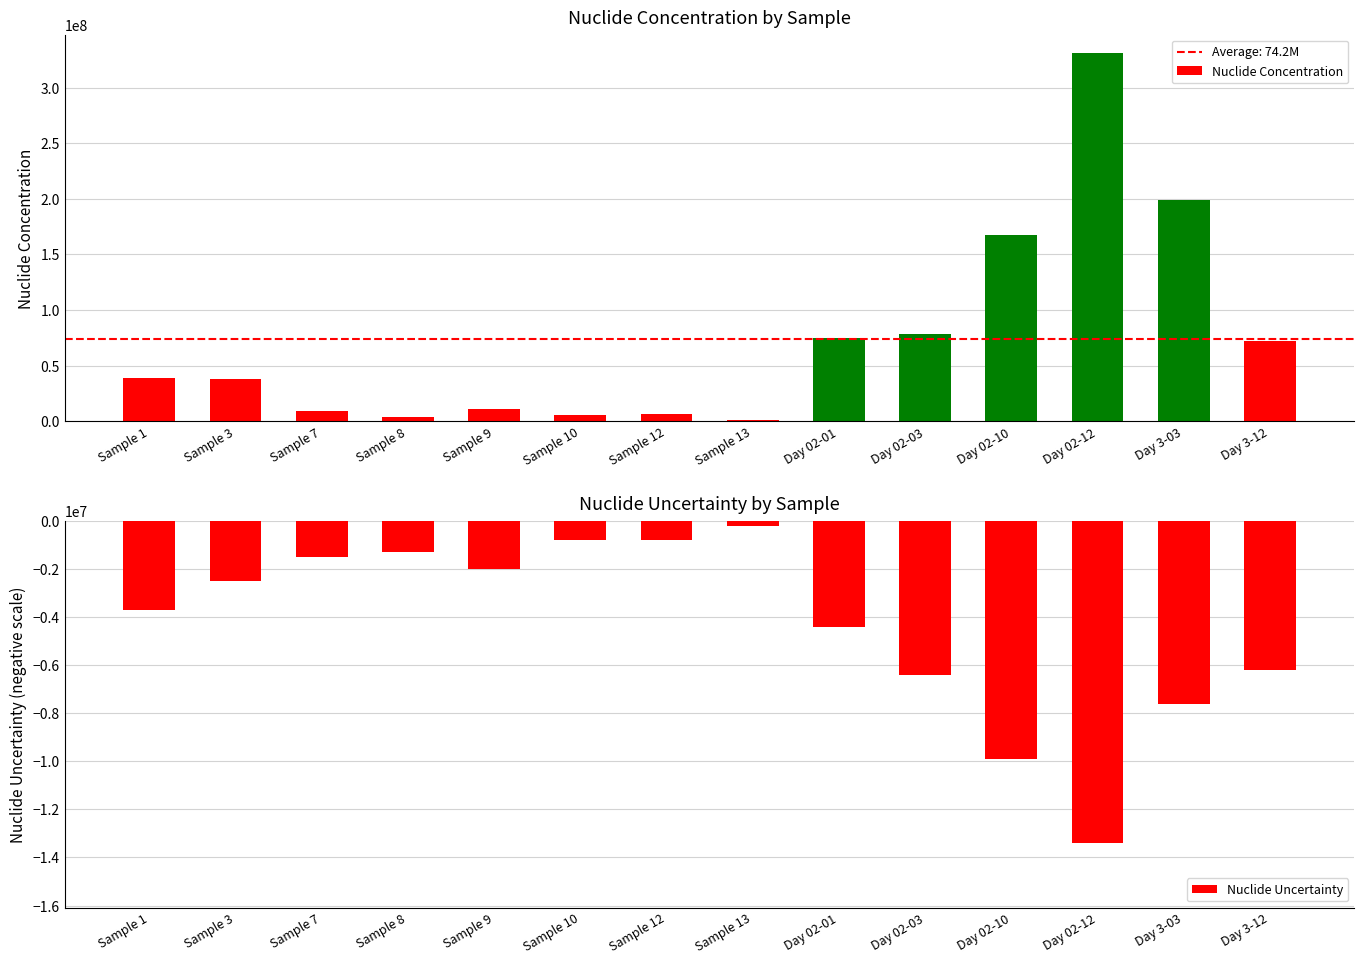

Does the chart contain stacked bars?

No